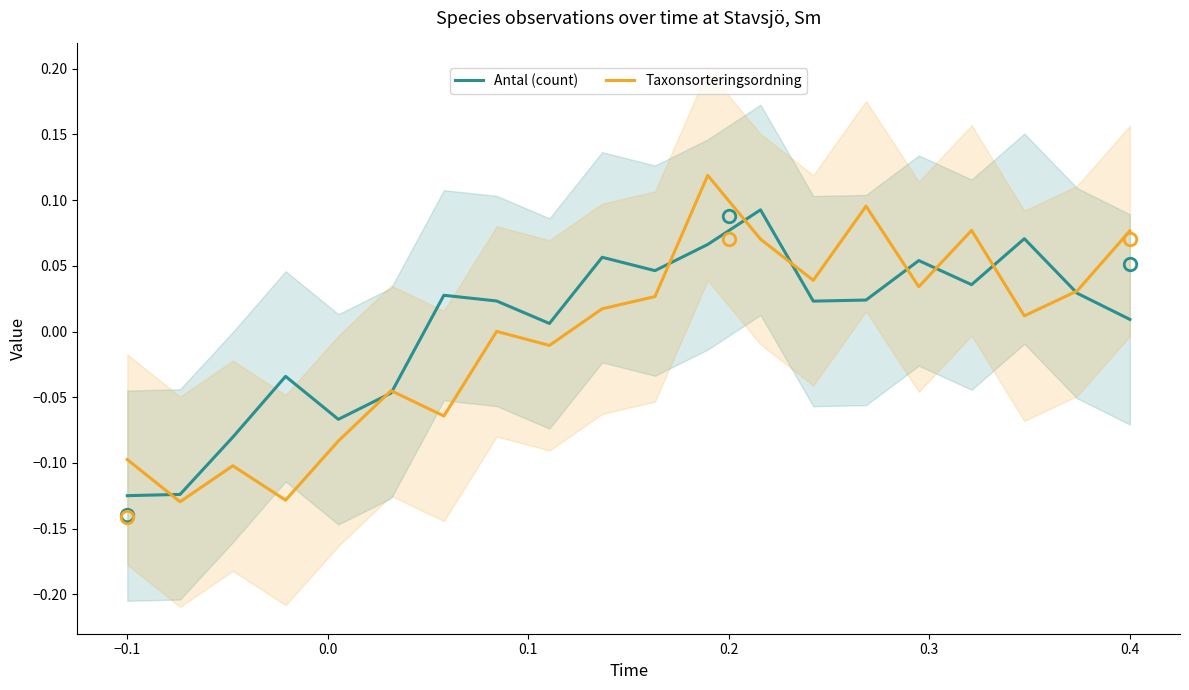

After their last crossing, which series has the higher values: Antal (count) or Taxonsorteringsordning?

Taxonsorteringsordning